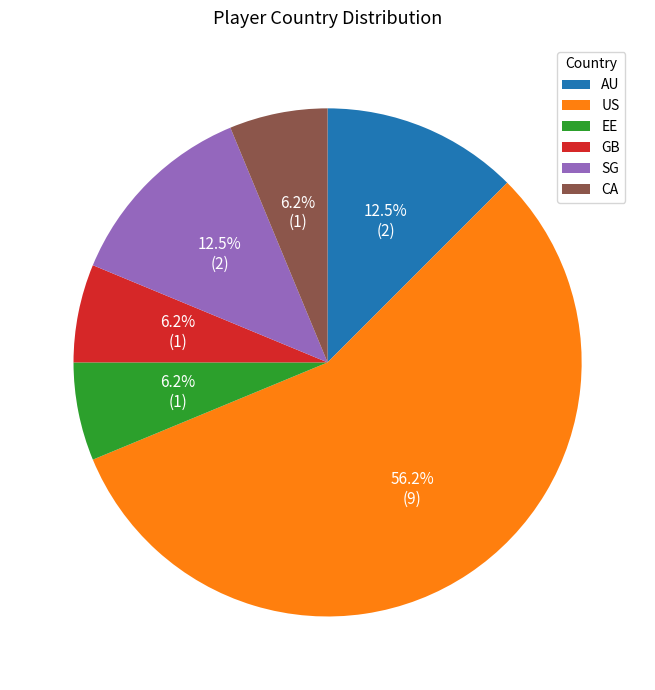

What portion of the pie excludes SG?

87.5%